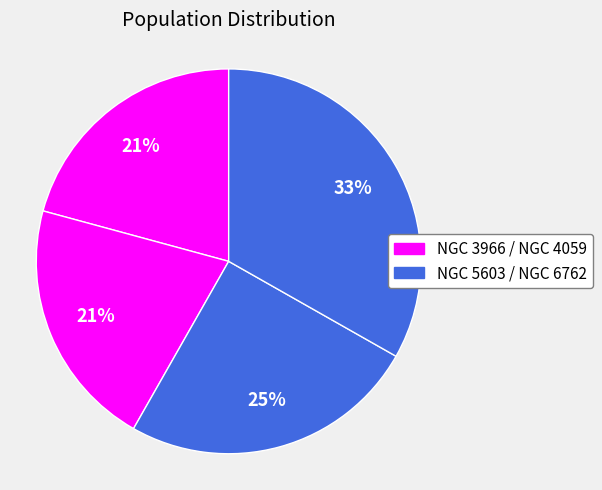

Rank the categories by value from lowest to highest.

NGC 3966, NGC 4059, NGC 5603, NGC 6762